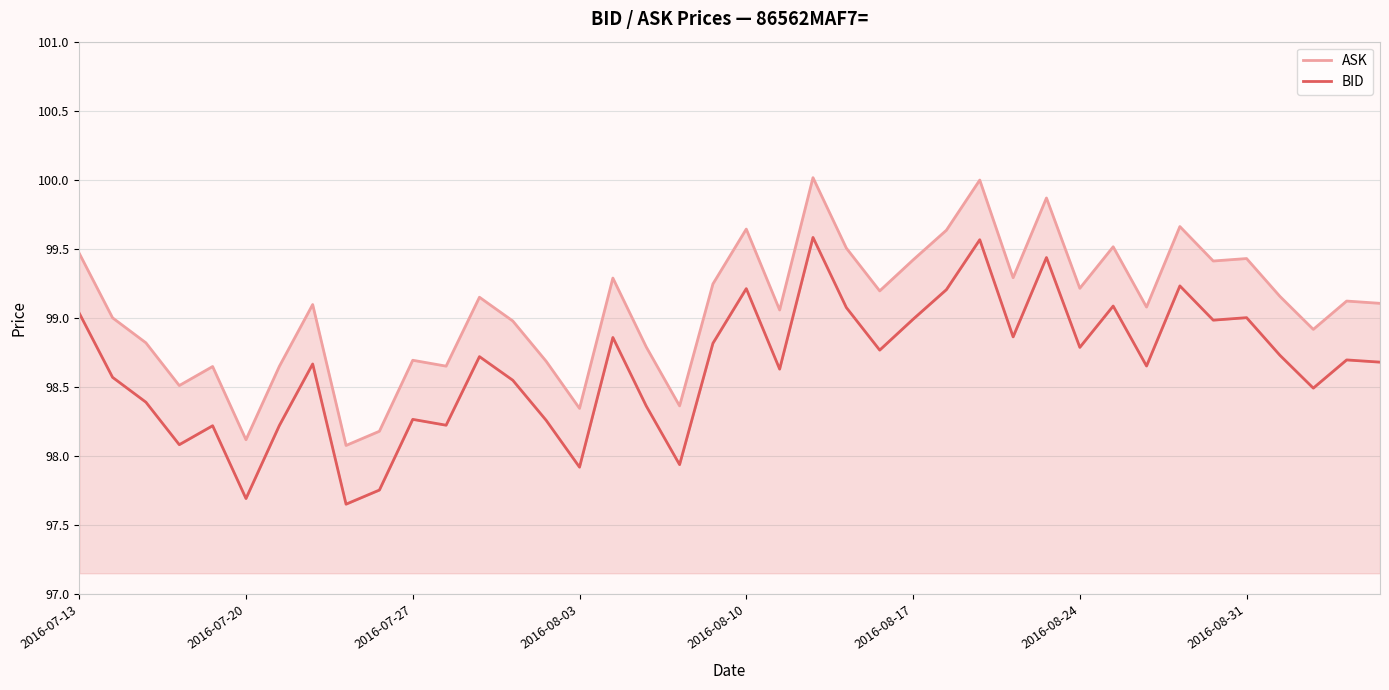

At which category does the chart reach its minimum across all series?

8